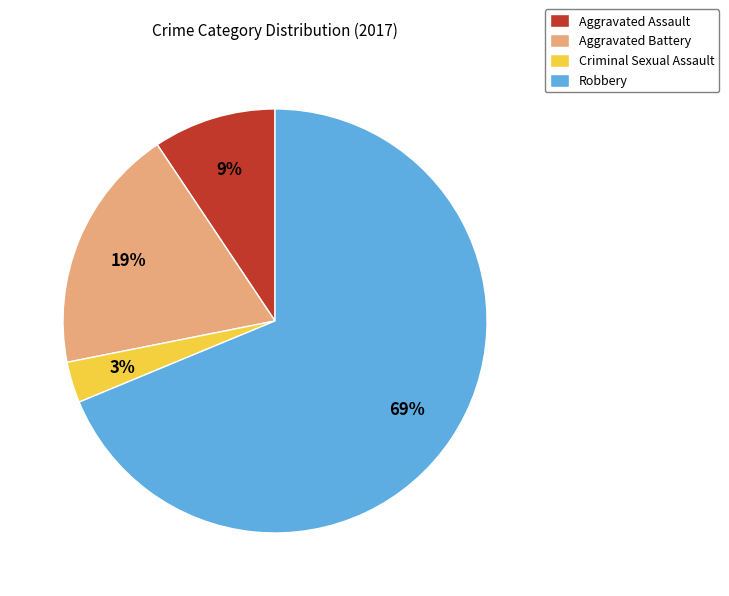

True or false: Criminal Sexual Assault accounts for 3% of the total.

True